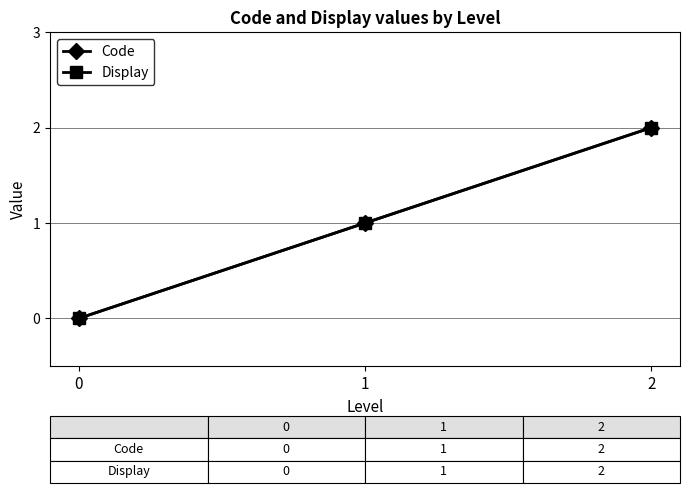

Reading left to right, what are all the values shown in this chart?

Code: 0=0	1=1	2=2
Display: 0=0	1=1	2=2